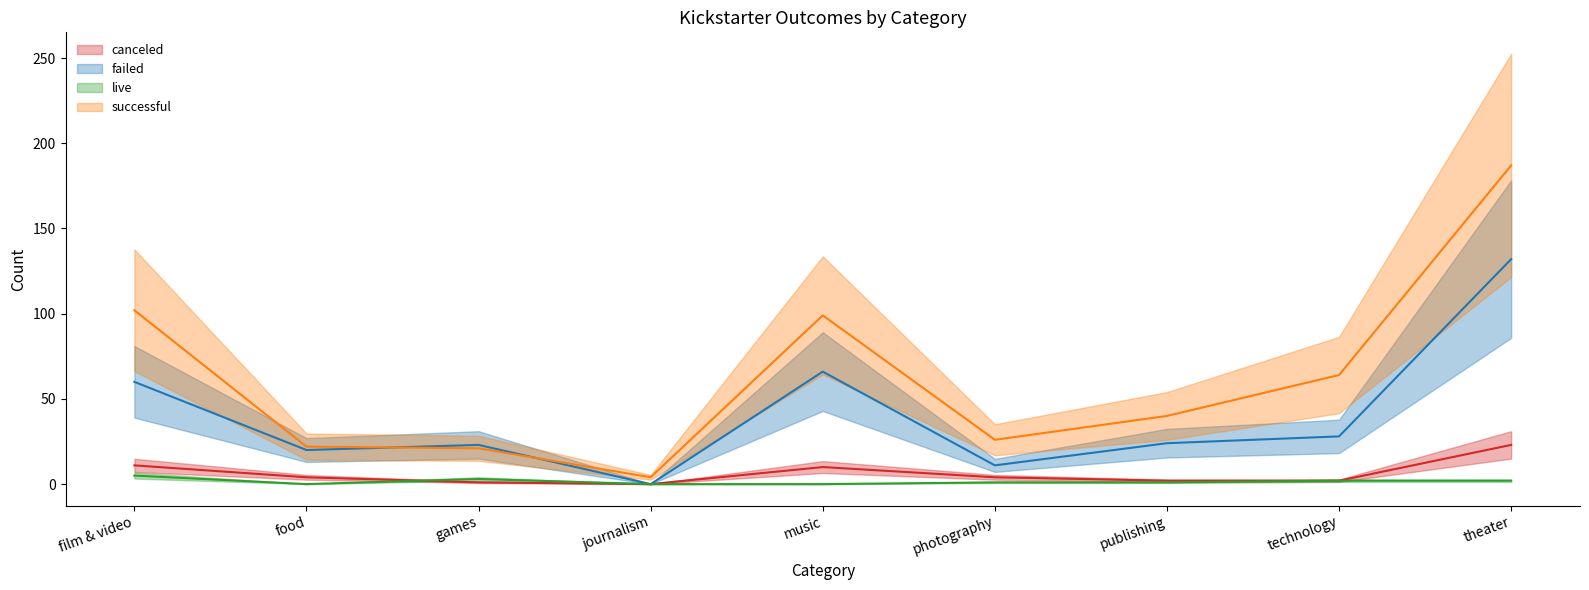

At theater, list the series in order from smallest to largest.

live, canceled, failed, successful